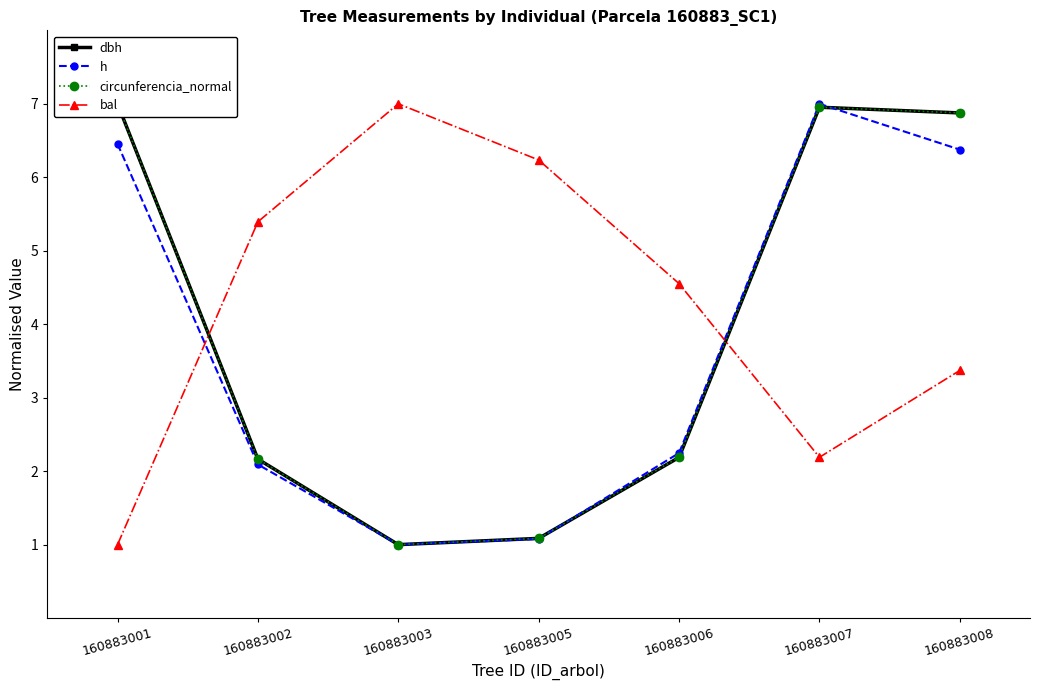

How many data points does each series have?

7